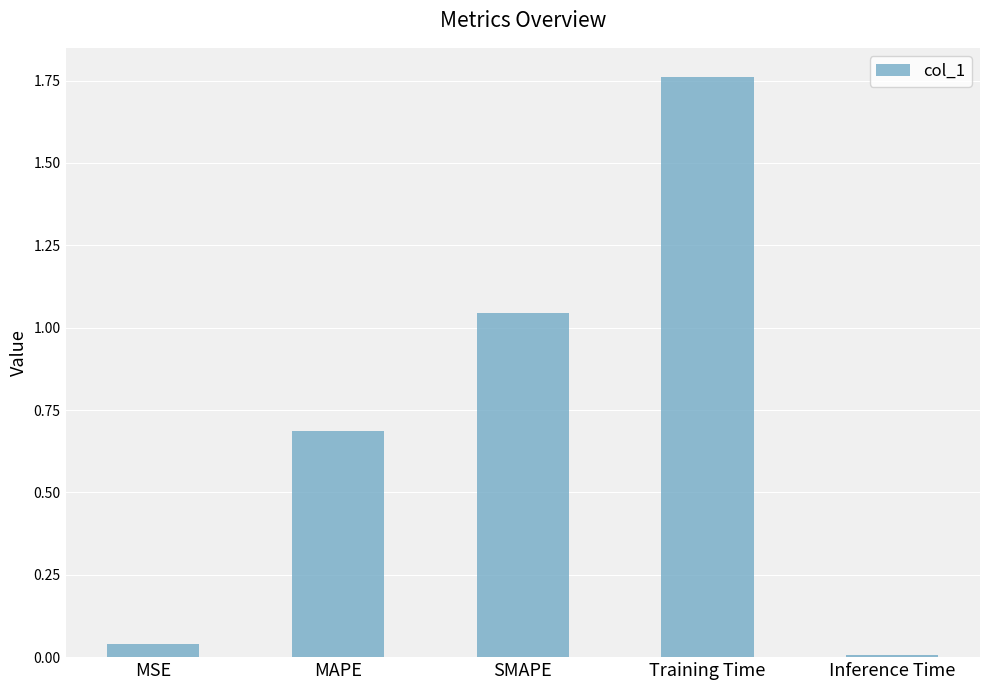

What is the average value?

0.7